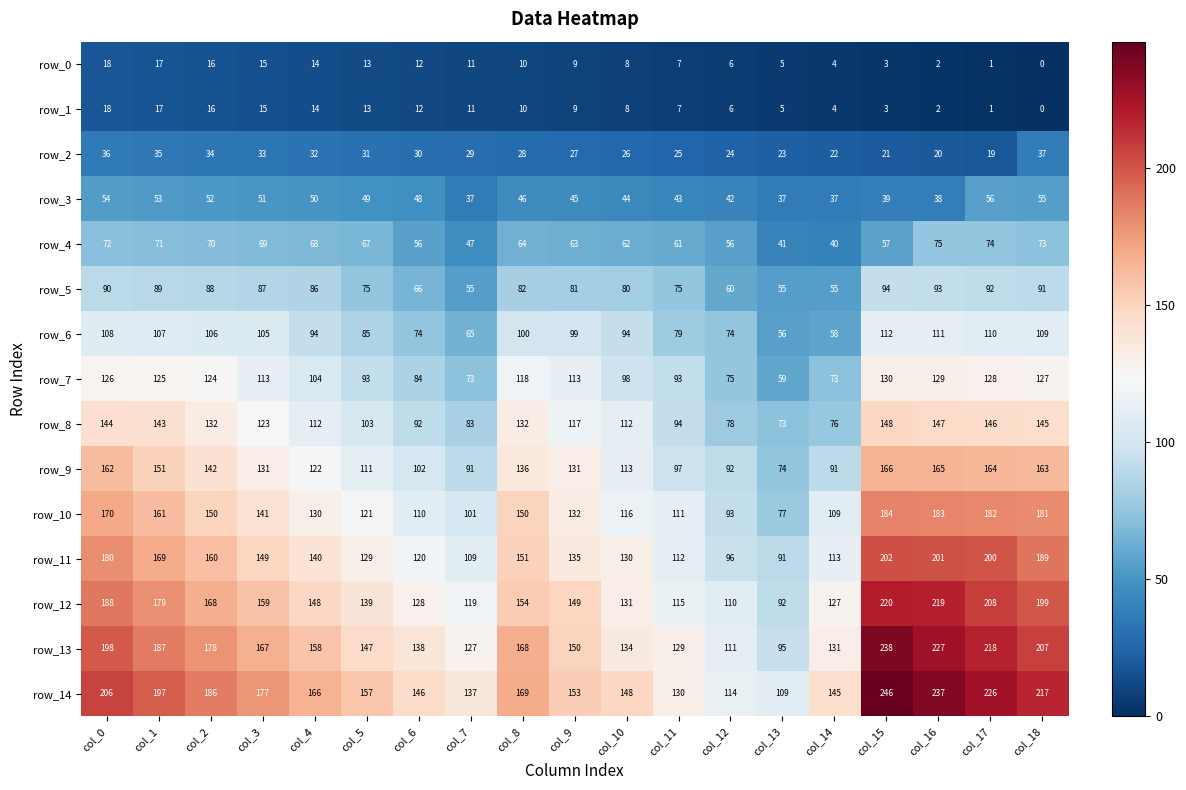

Where is row_0 nearest to the value 9?

col_9